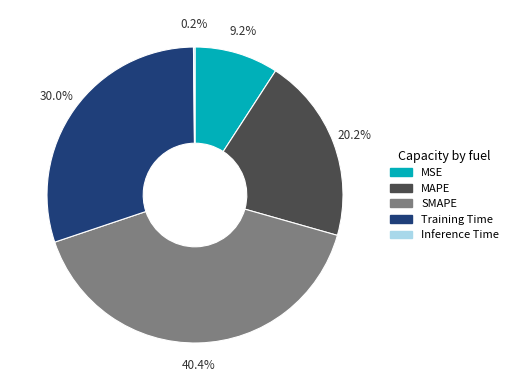

To the nearest percent, what is the combined percentage of MSE and SMAPE?

50%